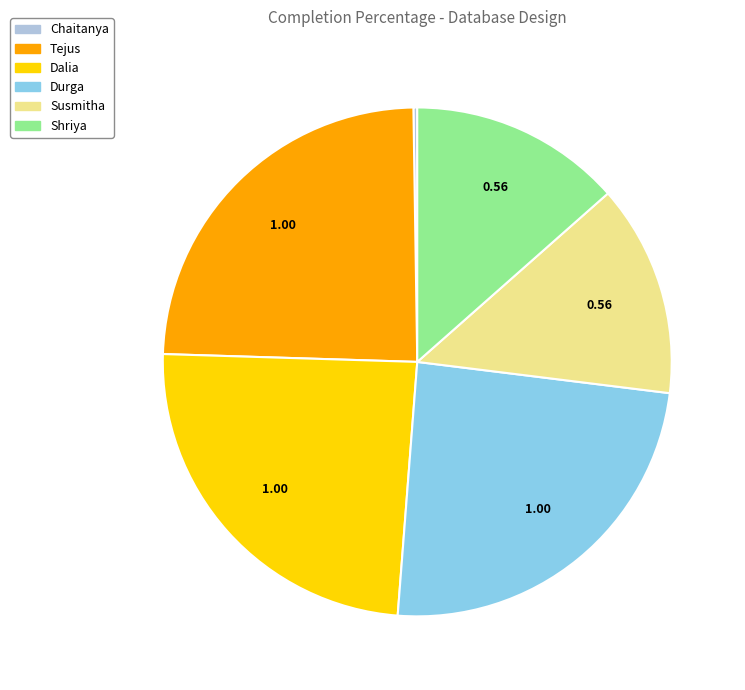

Do Shriya and Durga together represent more than half of the pie?

No